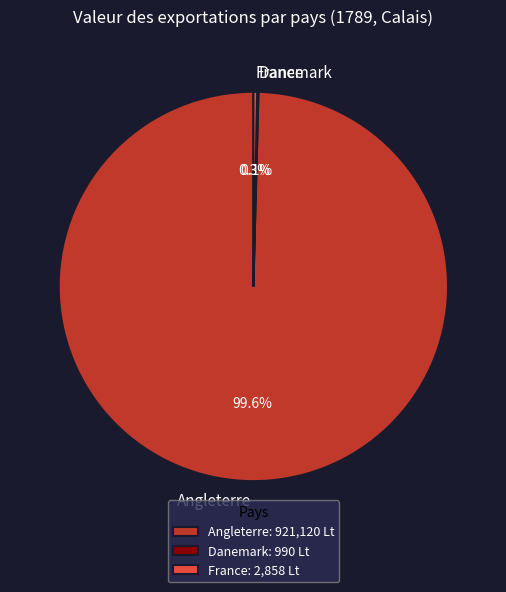

Which has a higher value, France or Angleterre?

Angleterre